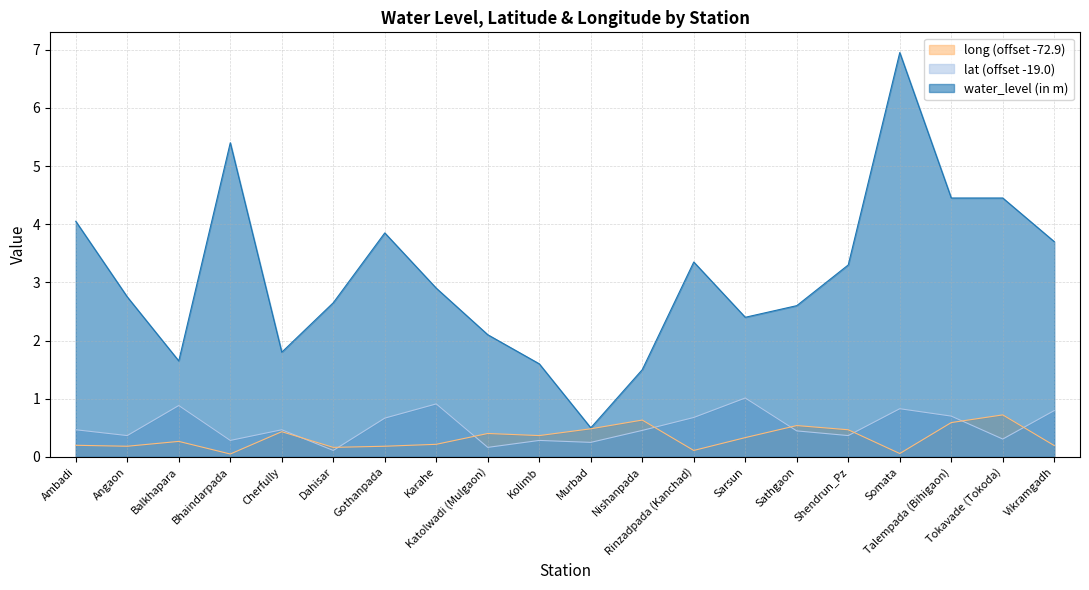

True or false: long and lat cross at least once.

True